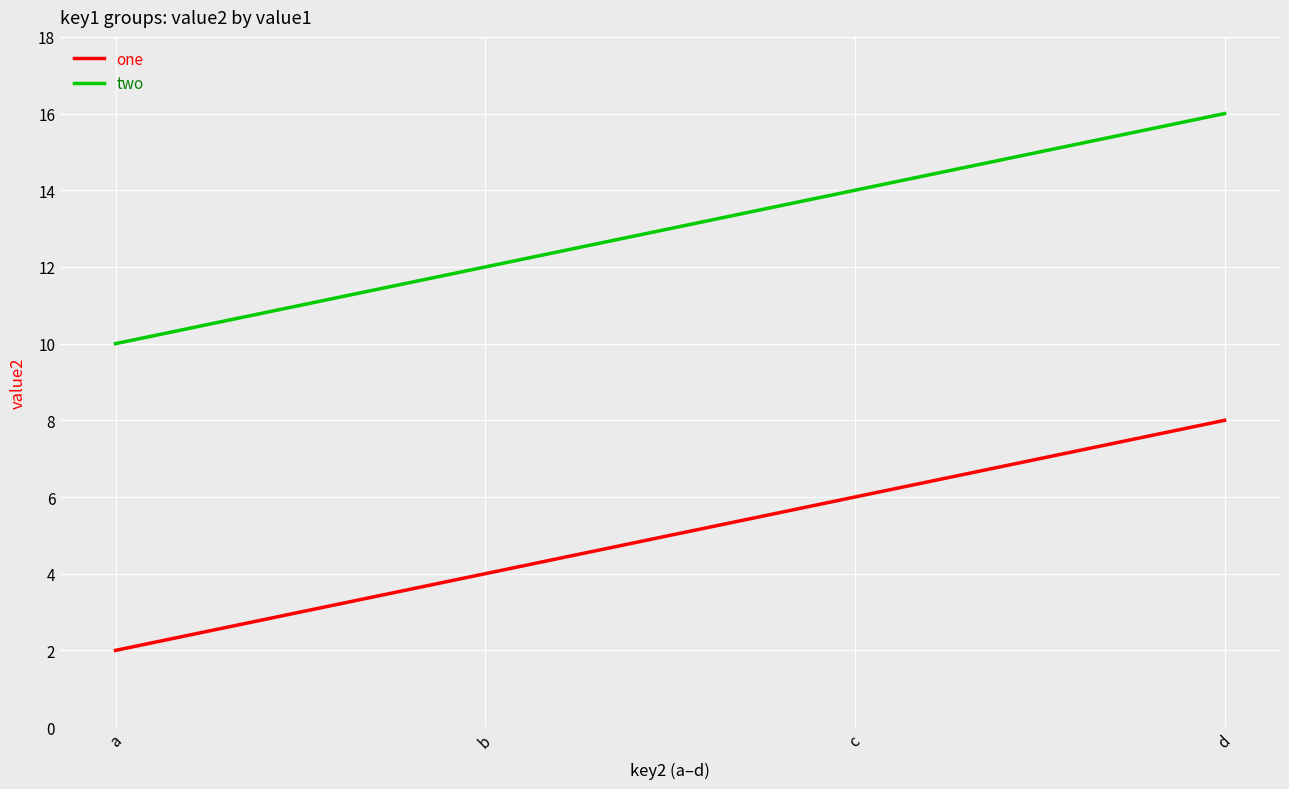

What are all the series names shown in the legend?

one, two